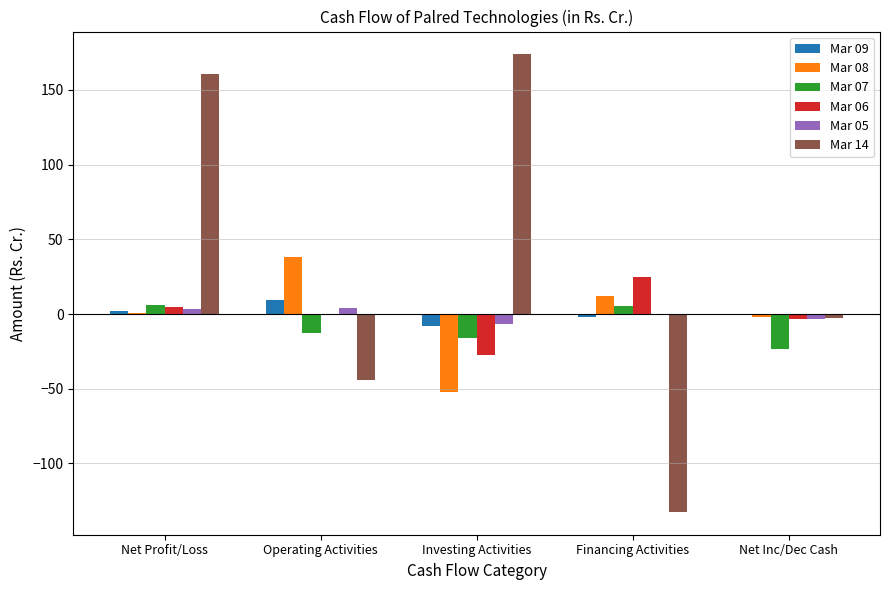

Are the bars grouped side by side (vs. stacked)?

Yes